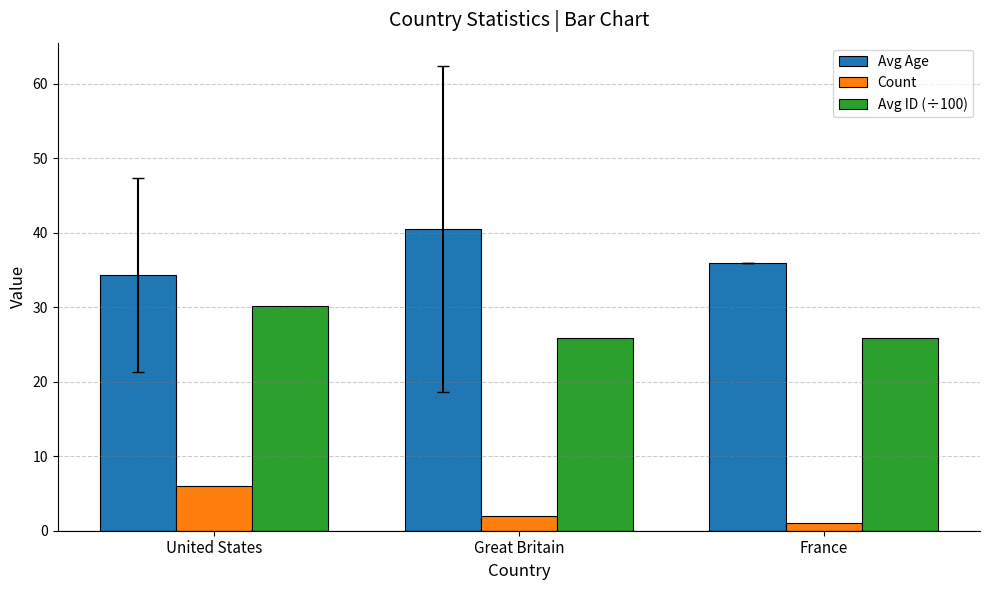

Reading right to left, list all the values displayed in this chart.

Avg Age: 36.0	40.5	34.3
Count: 1.0	2.0	6.0
Avg ID (÷100): 25.9	25.9	30.2